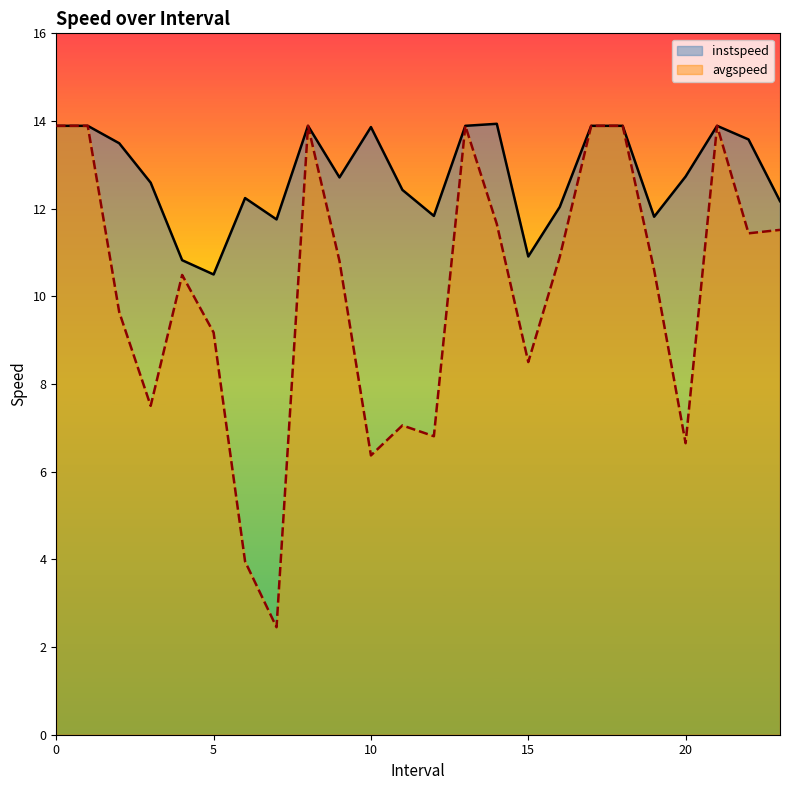

The value of avgspeed at 14.0 is 18.7. True or false?

False